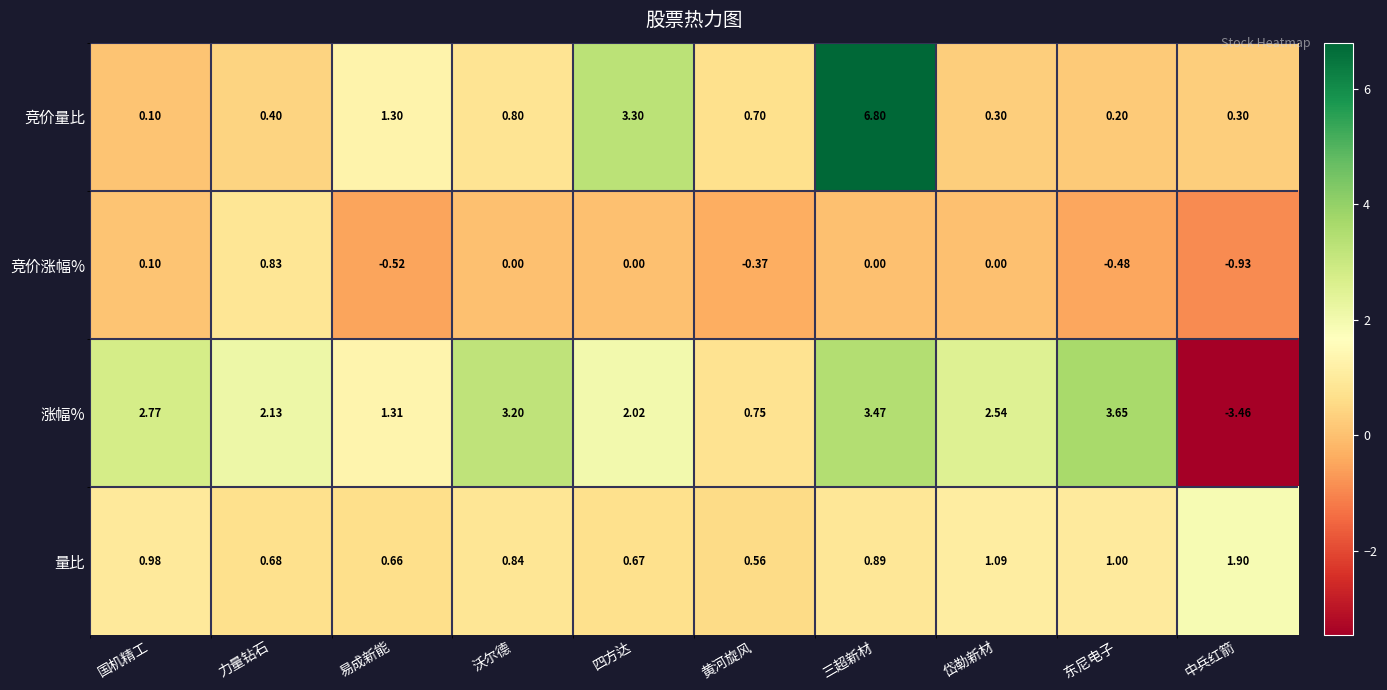

Which series has the largest total across all categories?

涨幅%